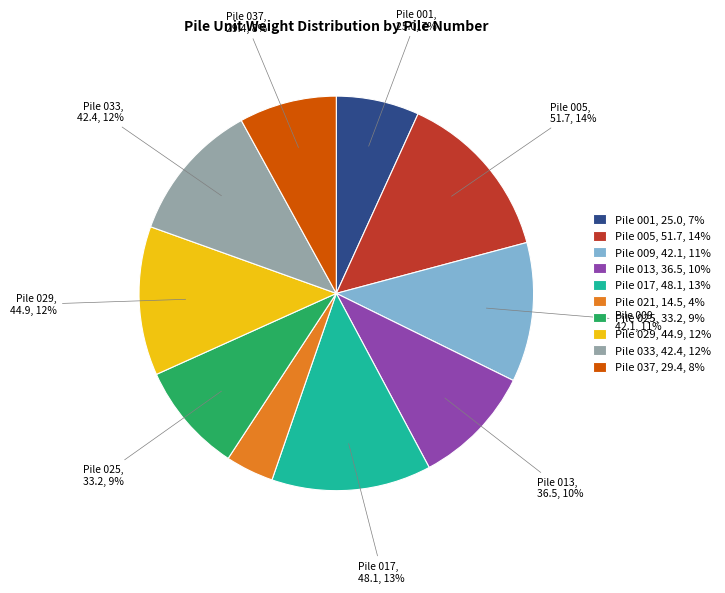

Which has a higher value, Pile 001, 25.0, 7% or Pile 029, 44.9, 12%?

Pile 029, 44.9, 12%